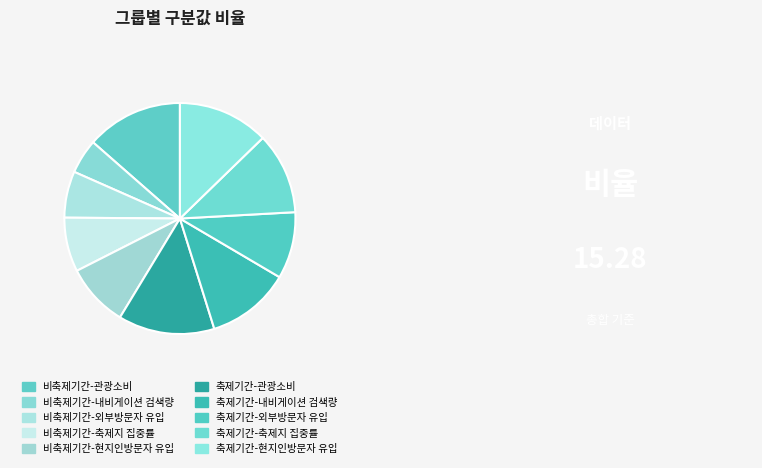

What percentage do 축제기간-축제지 집중률 and 비축제기간-내비게이션 검색량 together represent?

16.2%